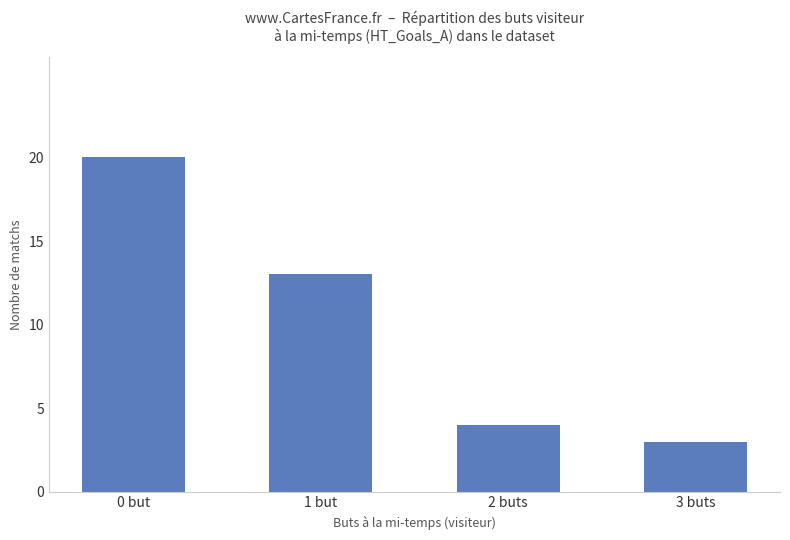

True or false: the data shows 18 at 1 but.

False